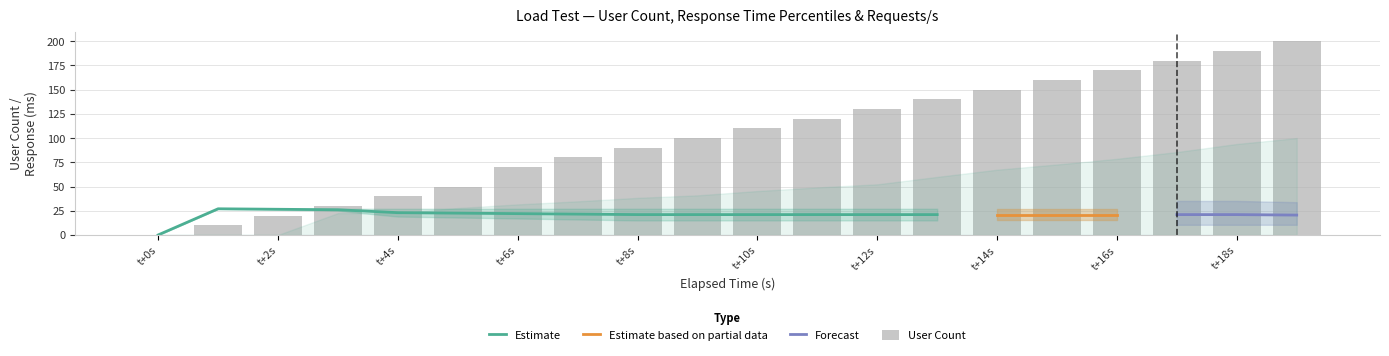

Which category has the lowest value in the Estimate series?

t+0s